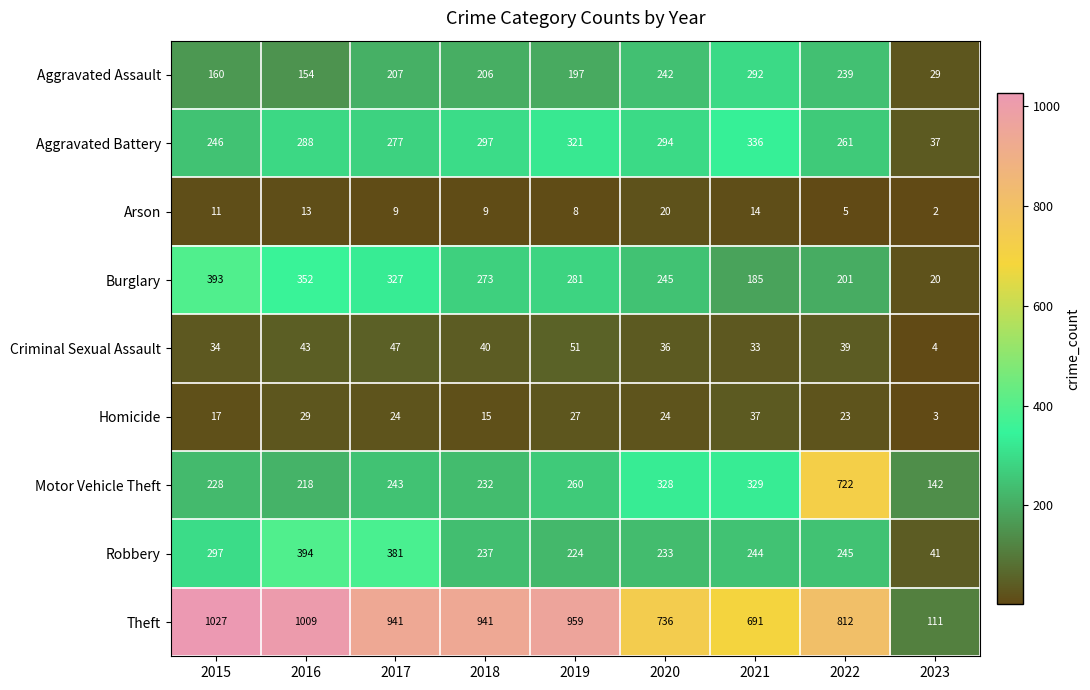

How many distinct data groups are displayed?

9